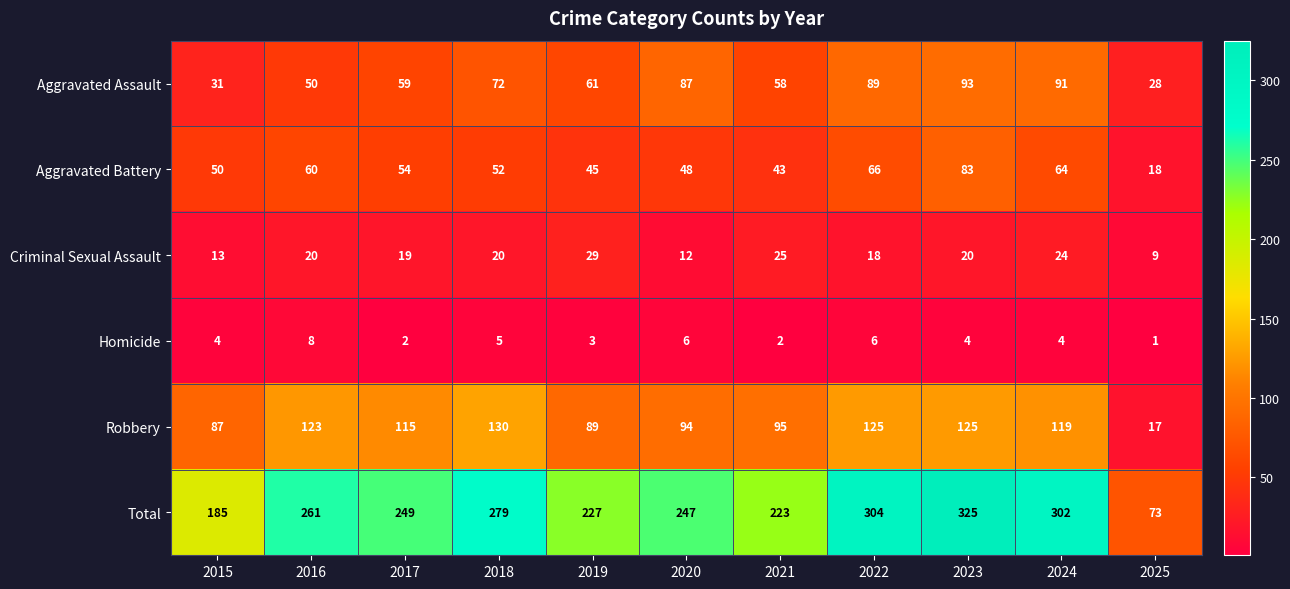

Which series has the largest total across all categories?

Total